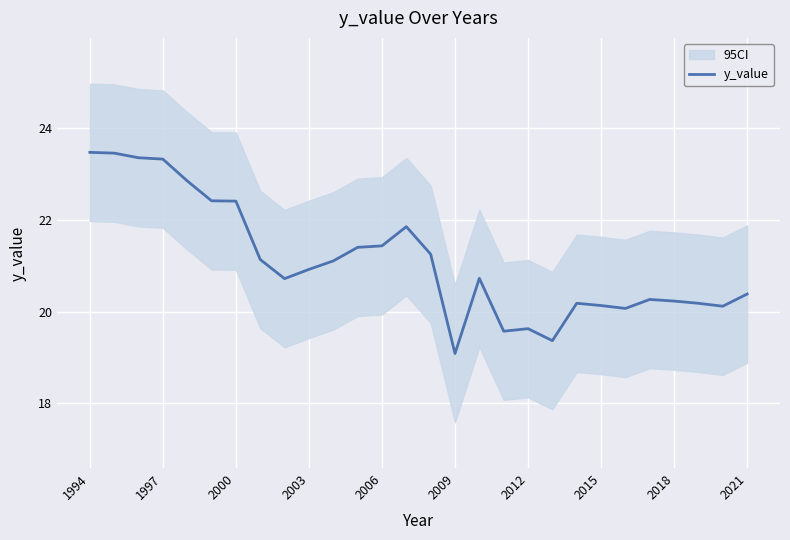

What is the difference between the second highest and second lowest values?

4.1